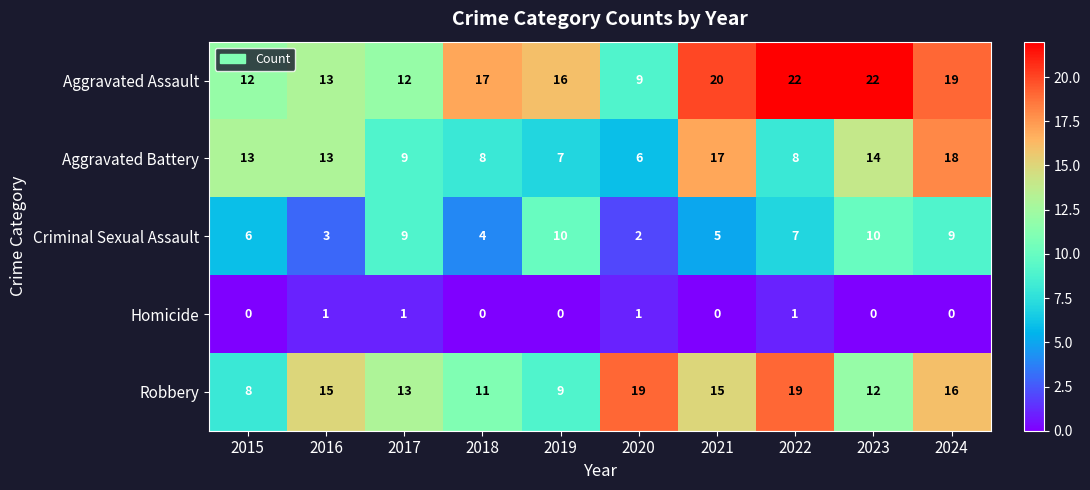

What is the difference between the highest and lowest values at 2022?

21